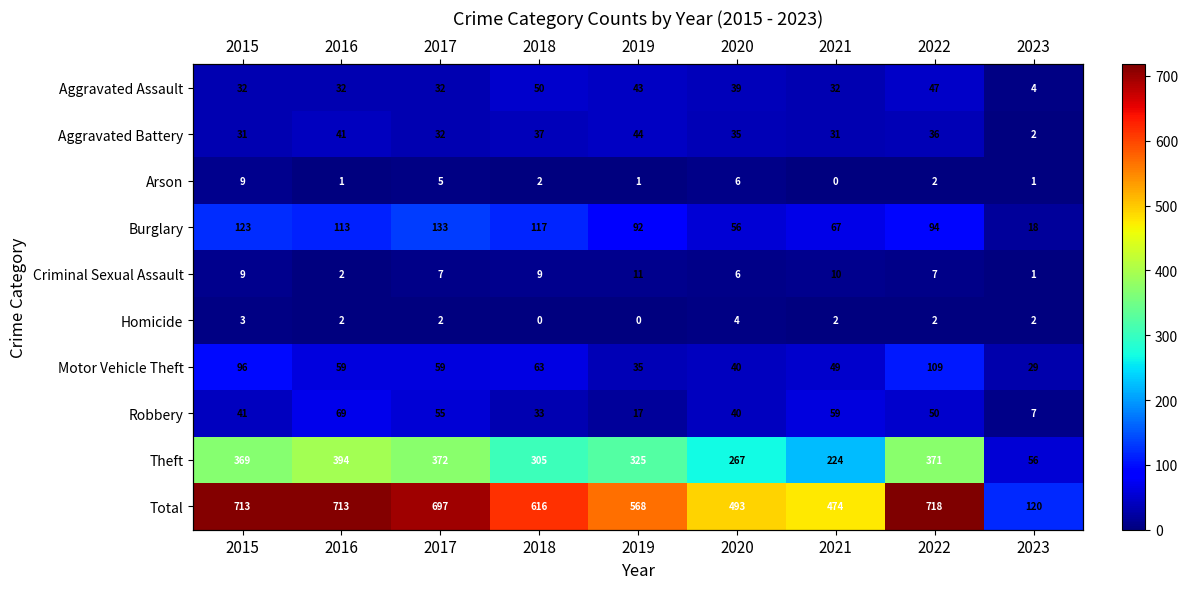

What is the approximate value of Arson at 2016?

1